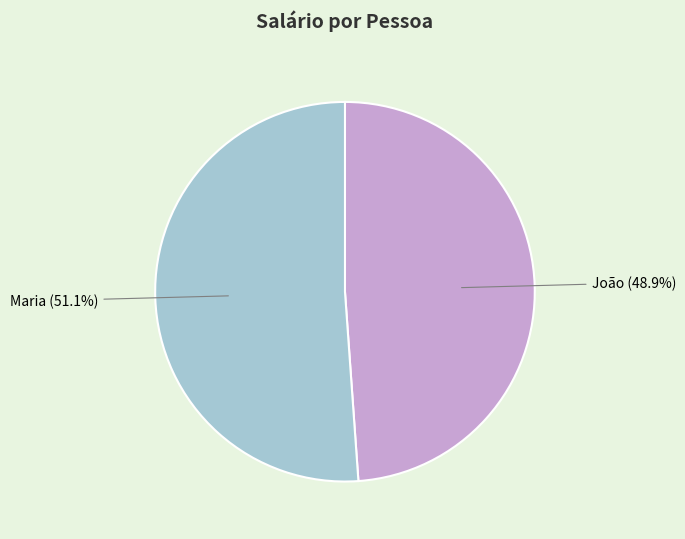

Does any single category account for the majority?

Yes